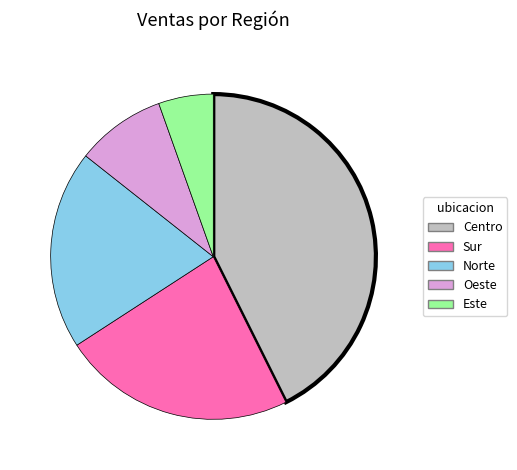

Which slice is the largest?

Centro